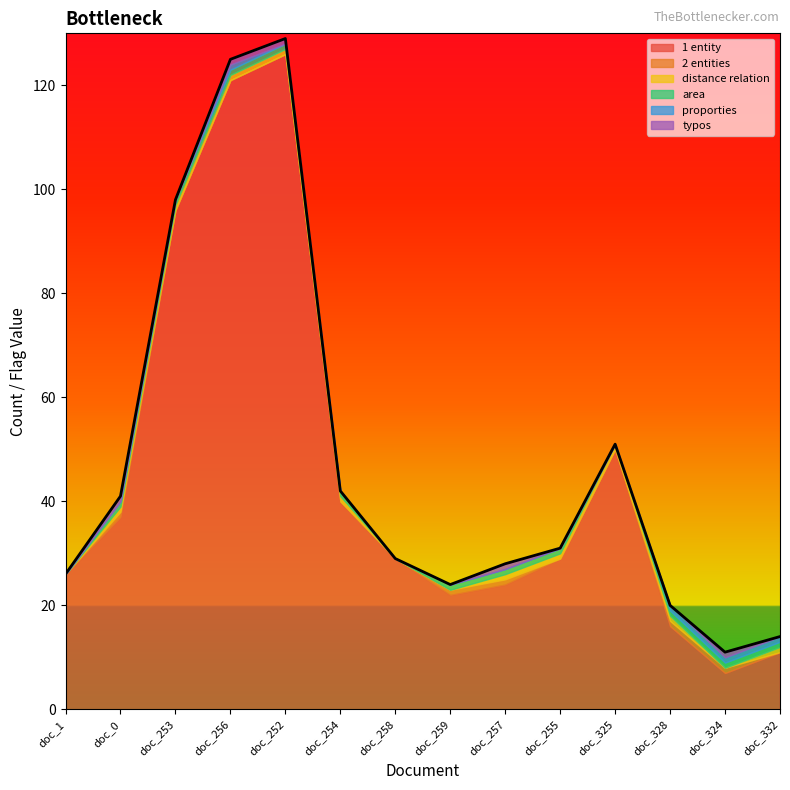

What is the difference between the second highest and minimum values in the area series?

1